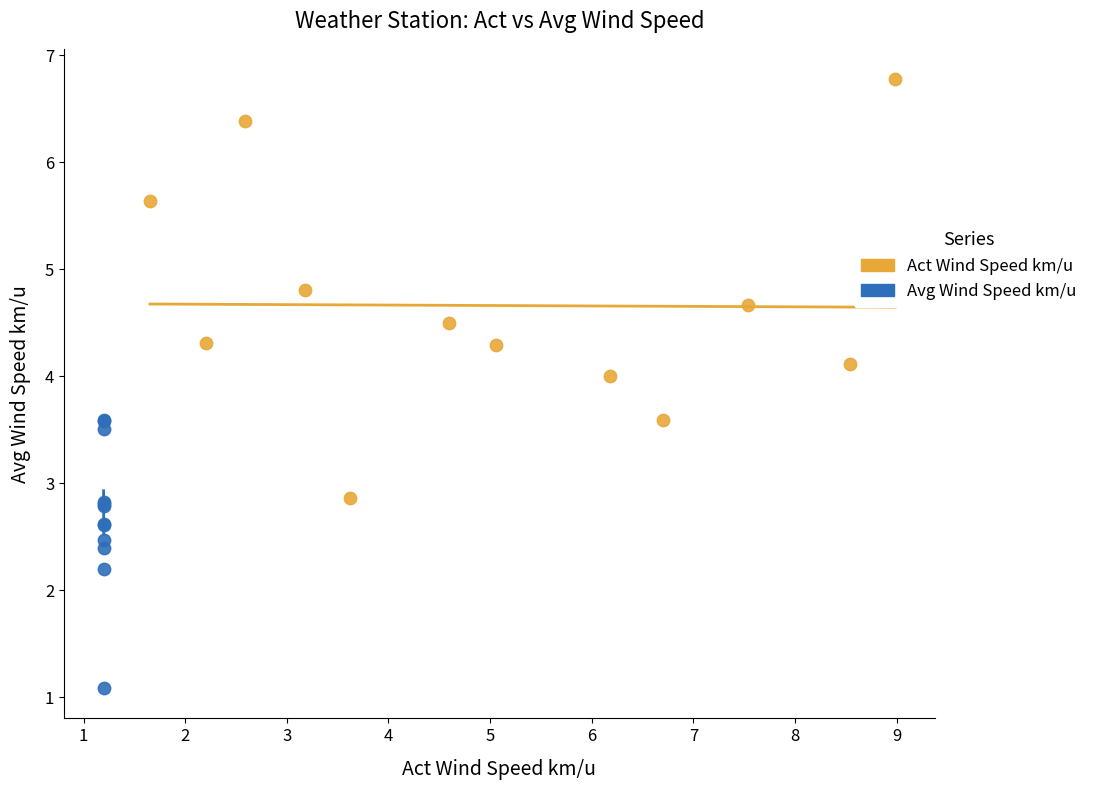

Which series contains the highest Y value?

Act Wind Speed km/u